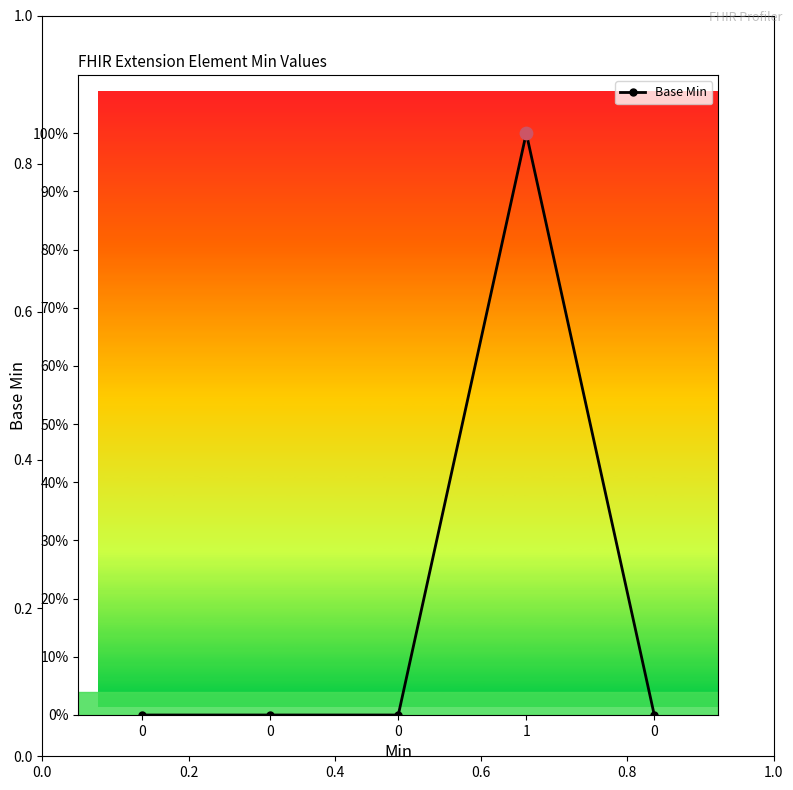

Does the chart have visible grid lines?

No